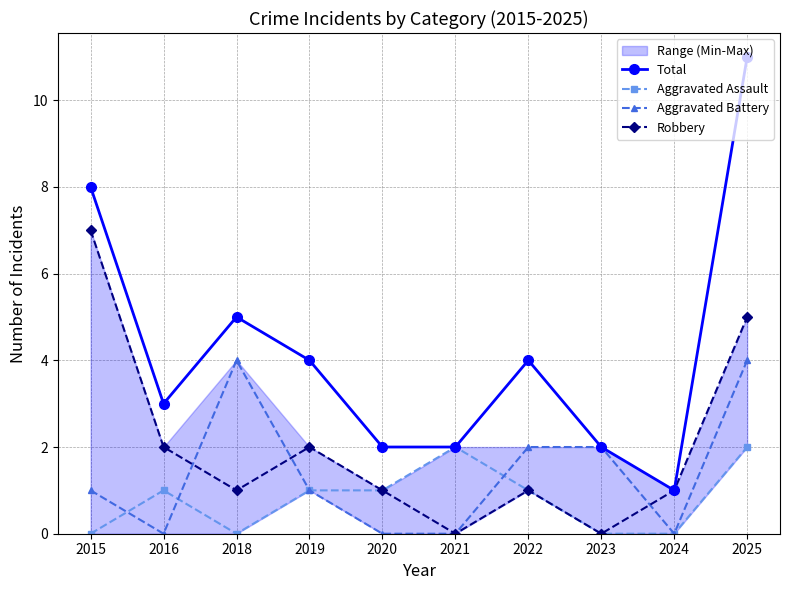

The value of Total at 2020 is 3. True or false?

False